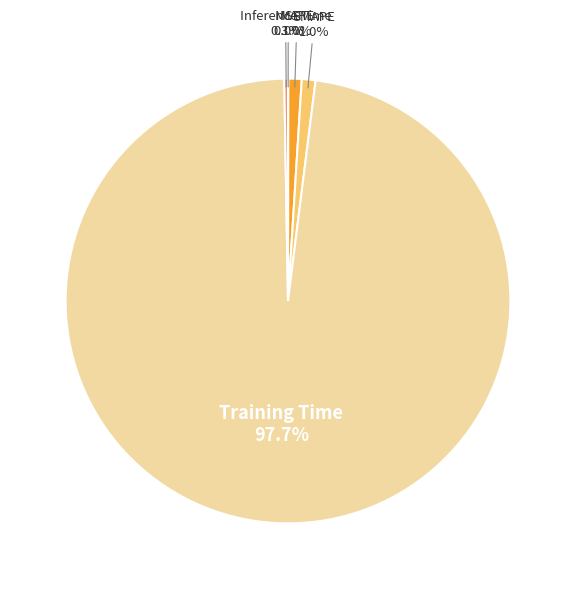

Between Training Time and MAPE, which is larger?

Training Time